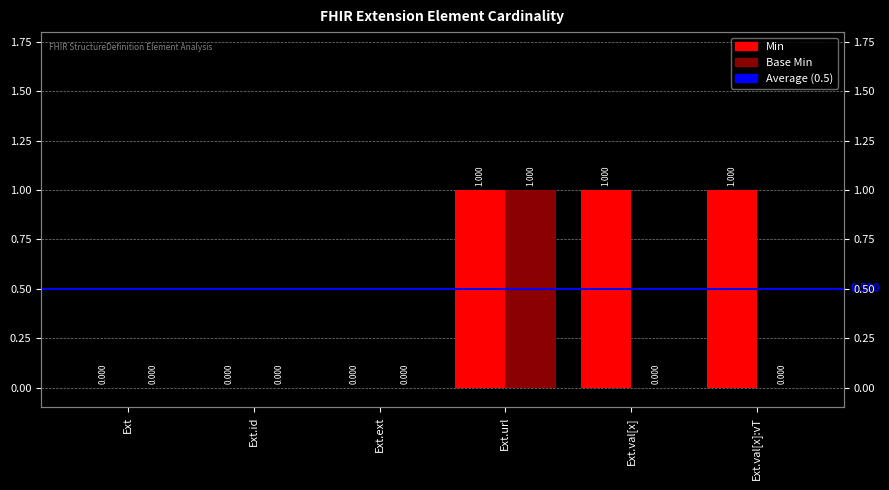

At which label is Min closest to 0?

Ext